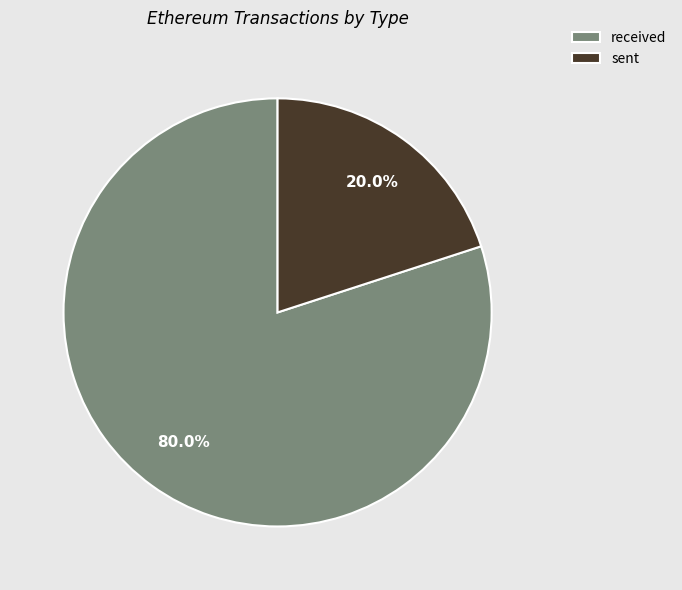

Between received and sent, which is larger?

received